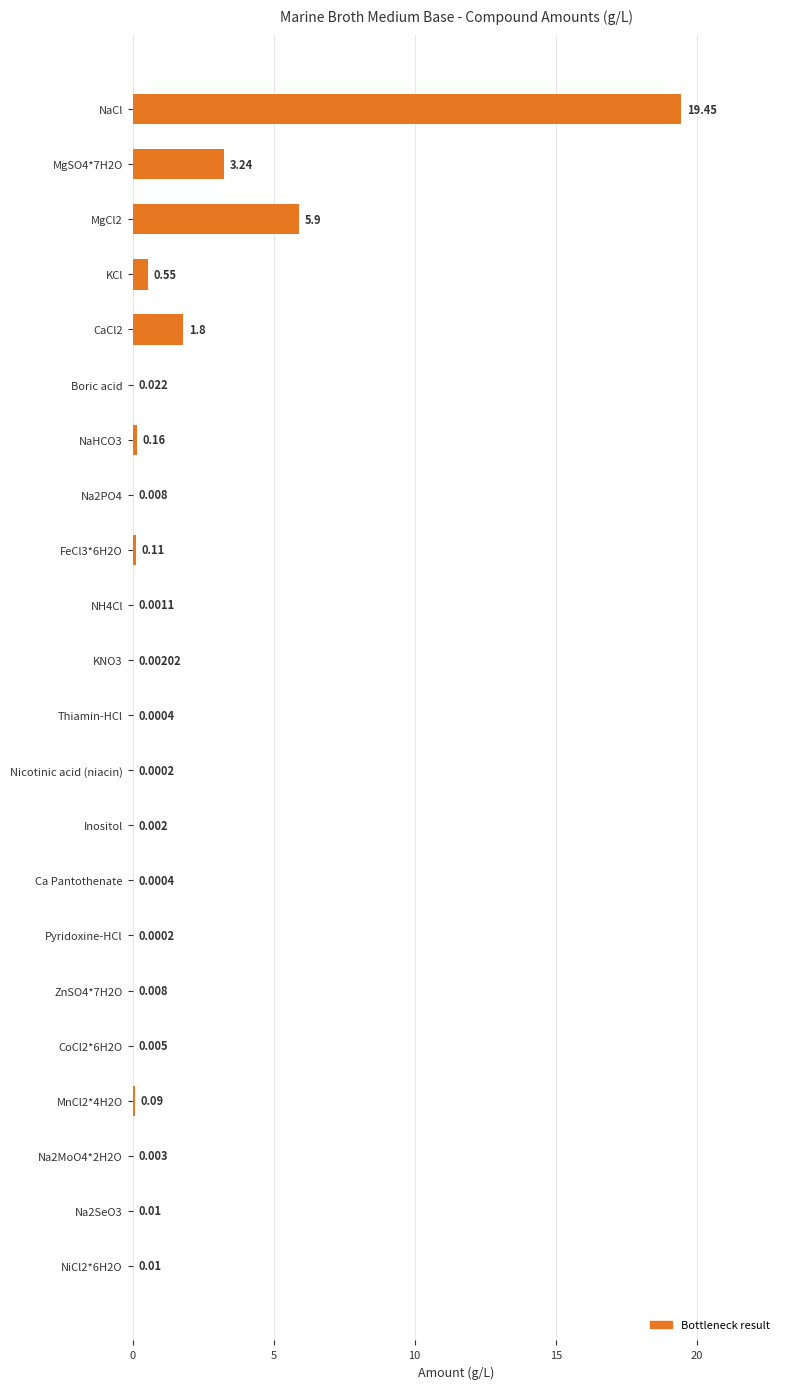

Which label corresponds to the largest value in the chart?

NaCl